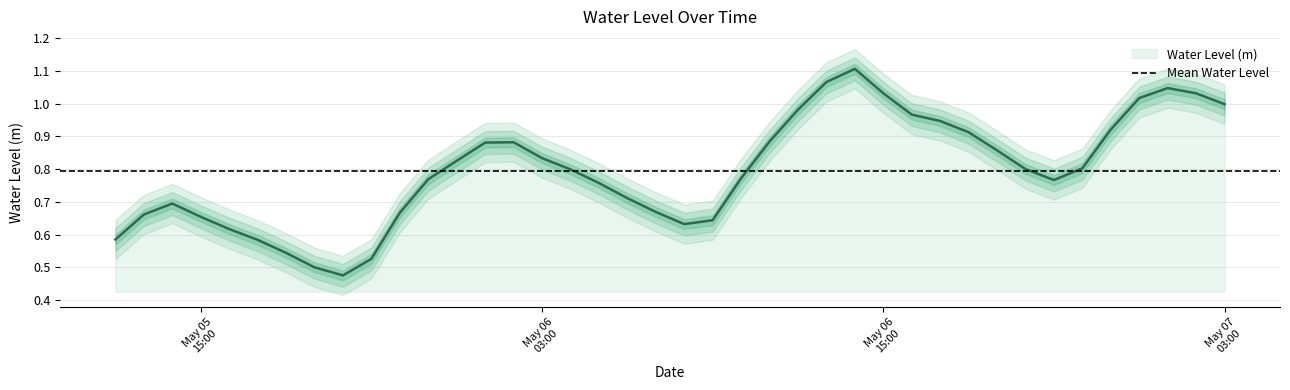

Does the chart have visible grid lines?

Yes